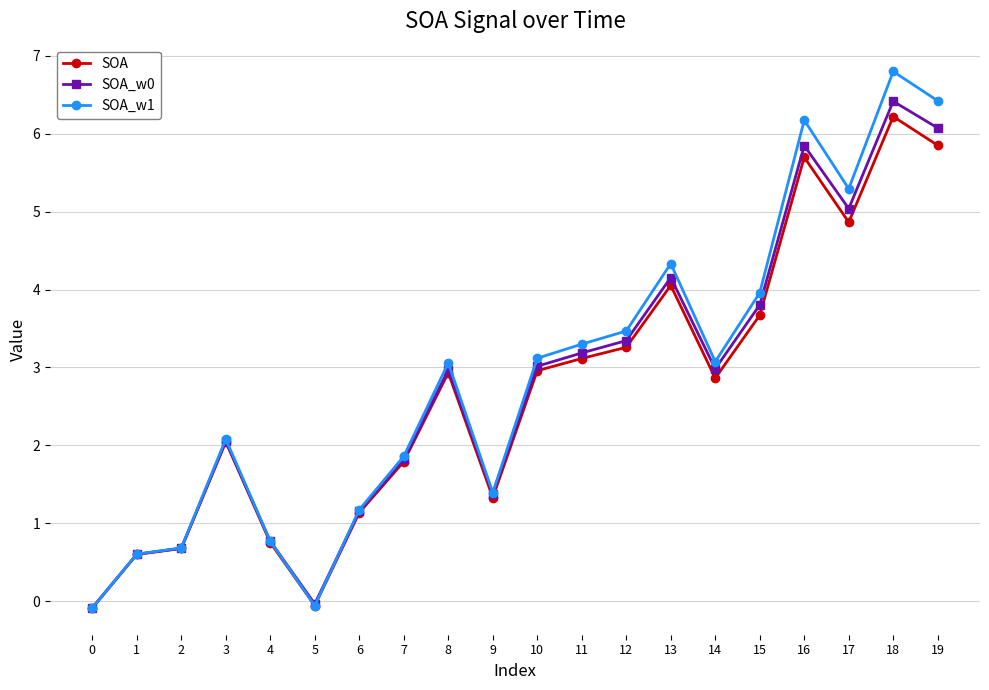

How many distinct data groups are displayed?

3